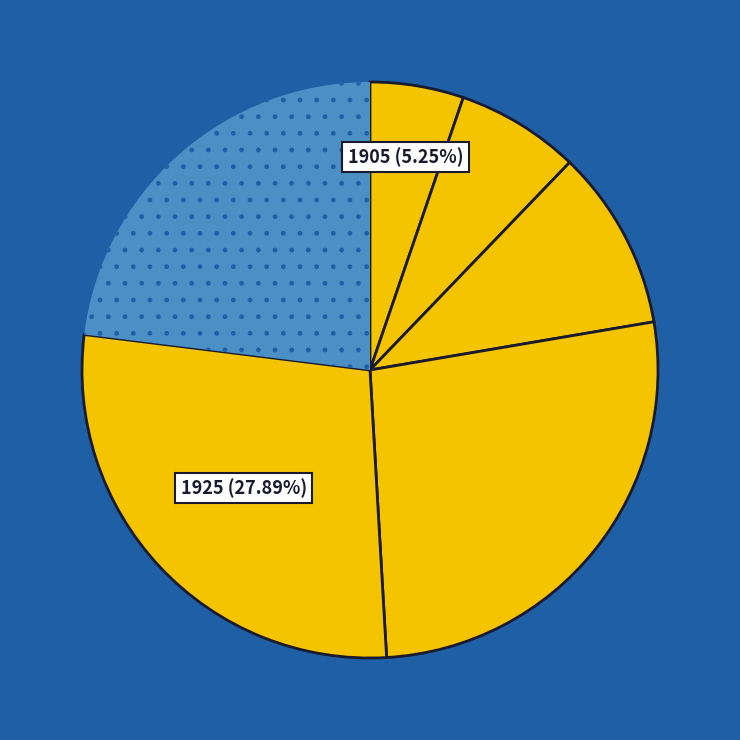

How many segments does this pie chart have?

6